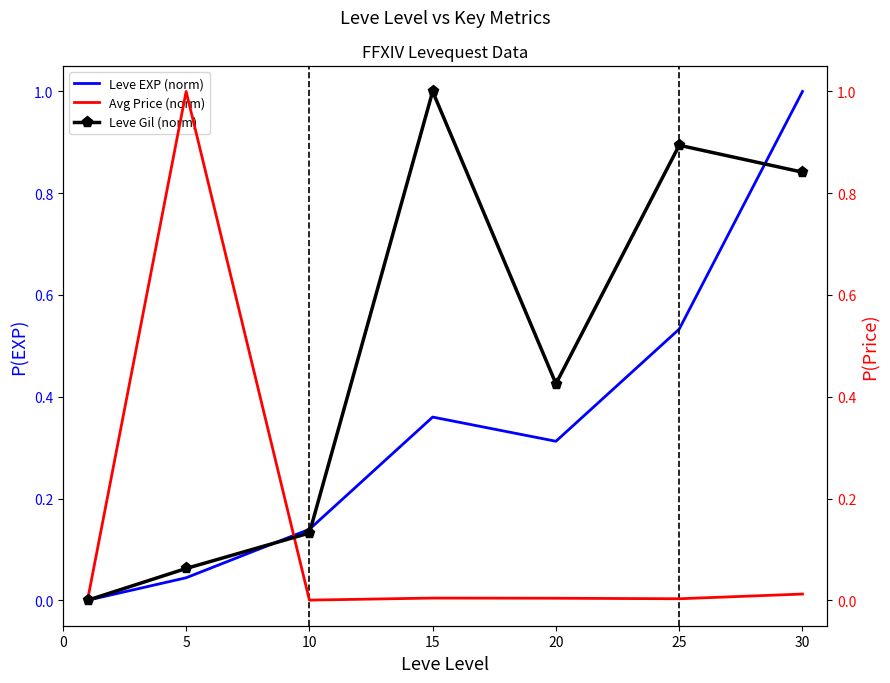

What is the difference between the maximum and minimum values in the Leve EXP (norm) series?

1.0